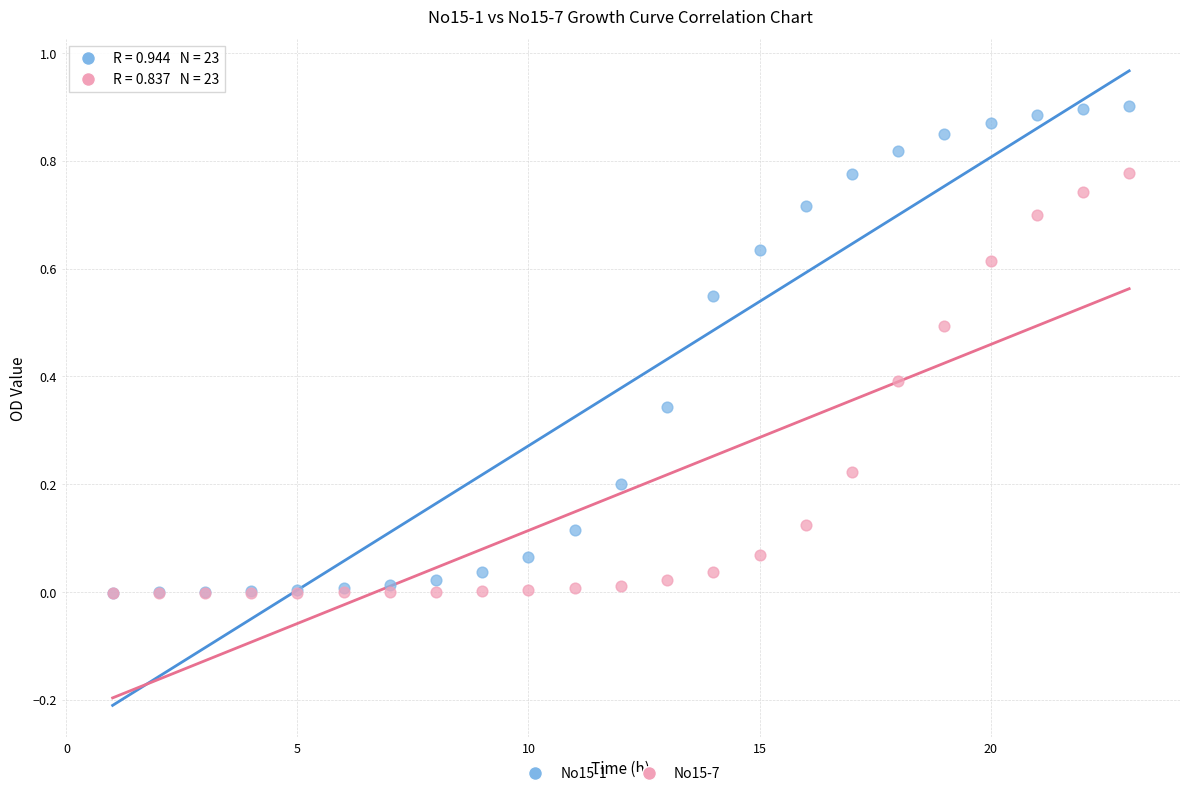

Which series reaches the maximum Y coordinate?

No15-1